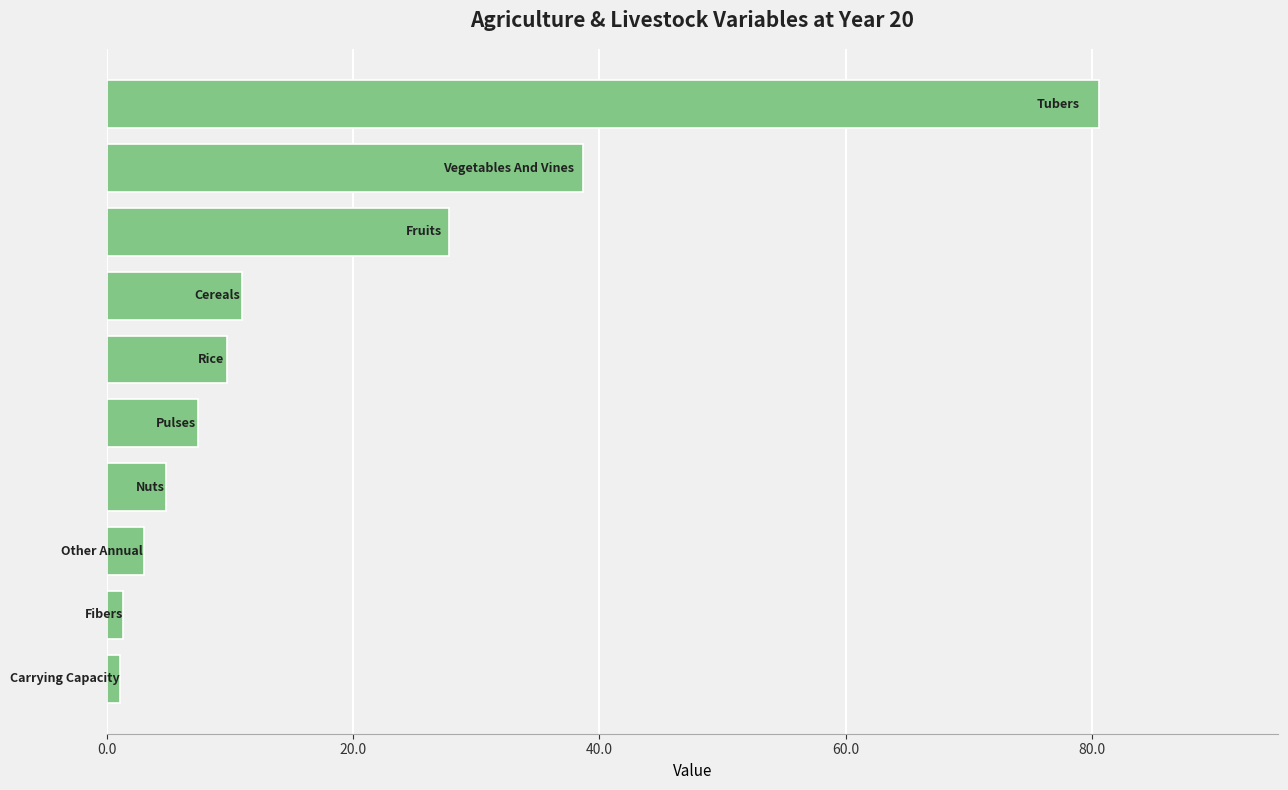

How many categories are shown in the chart?

10